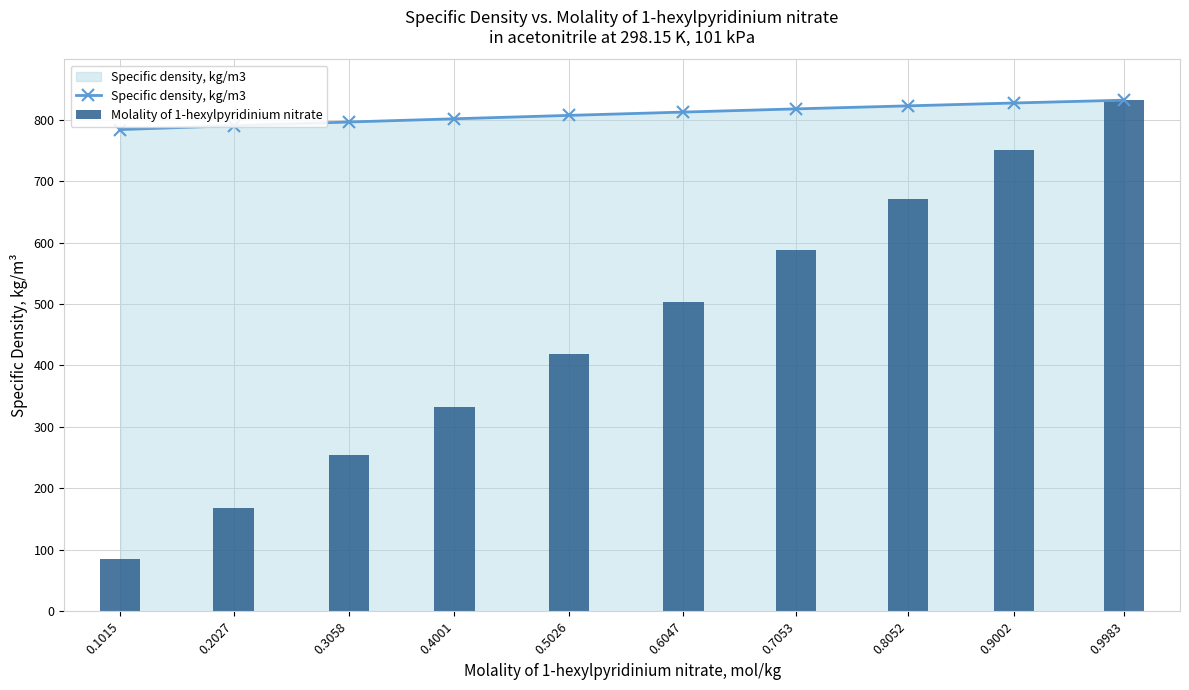

At which label does Specific density, kg/m3 reach its peak?

0.9983